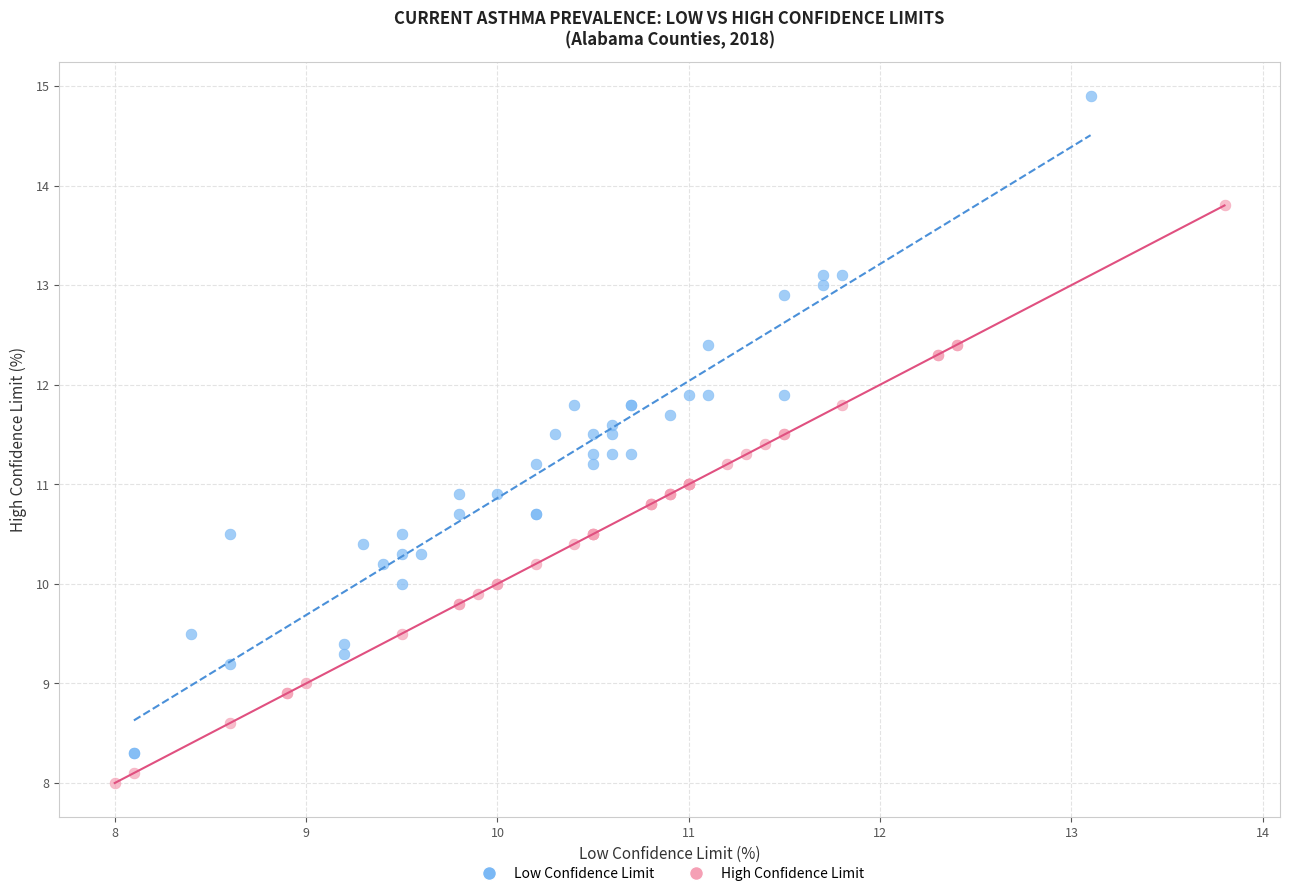

Which series contains the highest Y value?

Low Confidence Limit